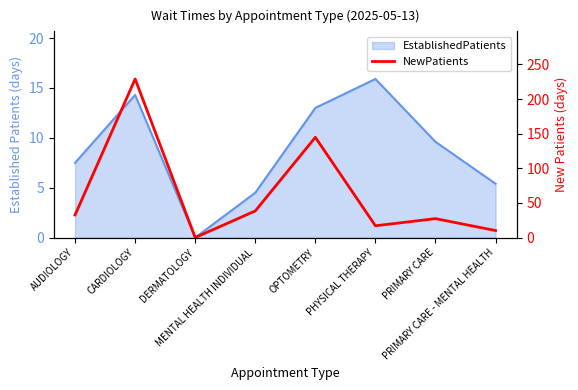

The value at MENTAL HEALTH INDIVIDUAL is 63.1. True or false?

False